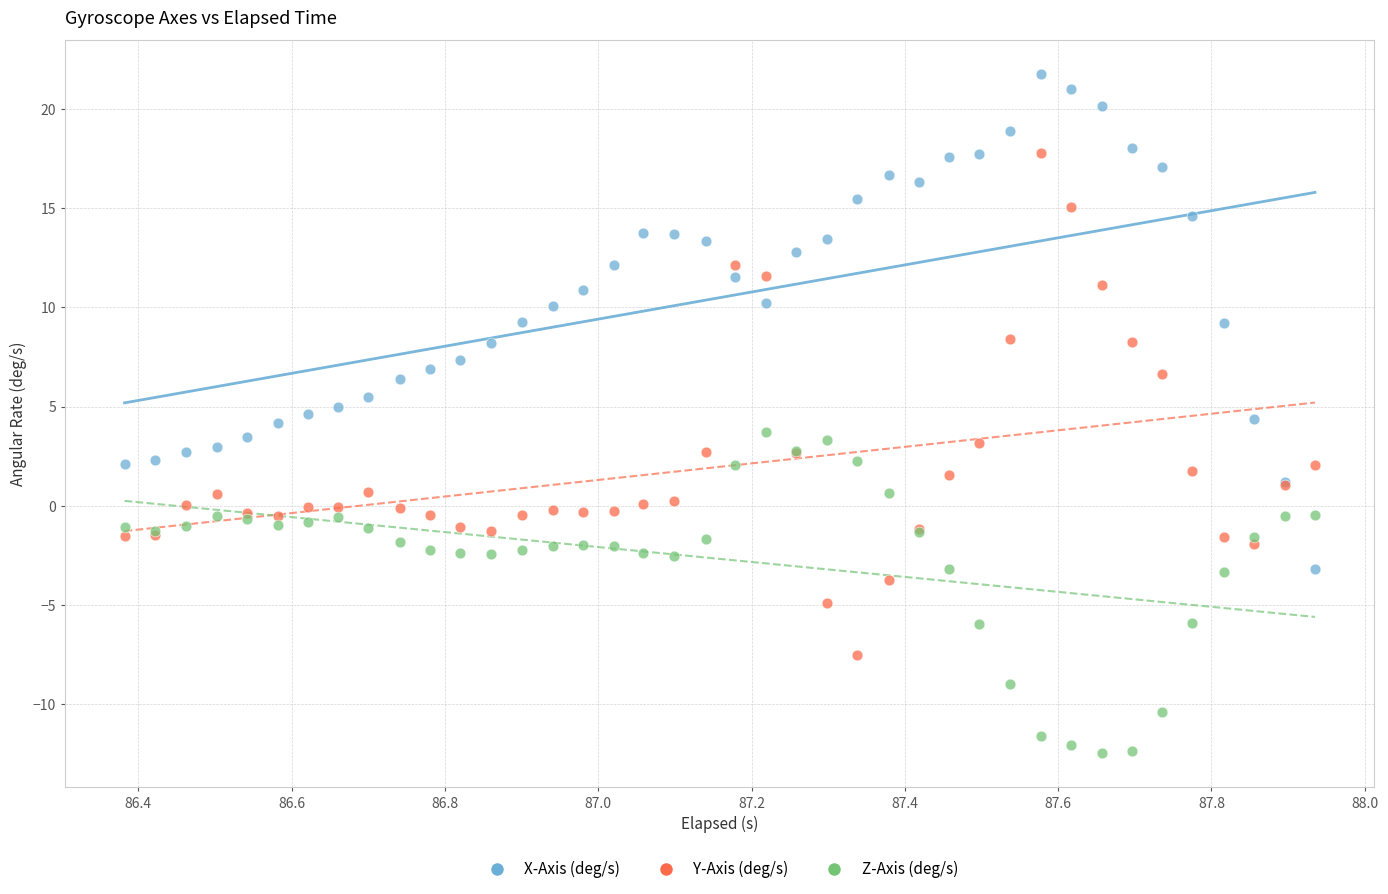

What is the X range (max minus min) for the scatter plot?

1.6